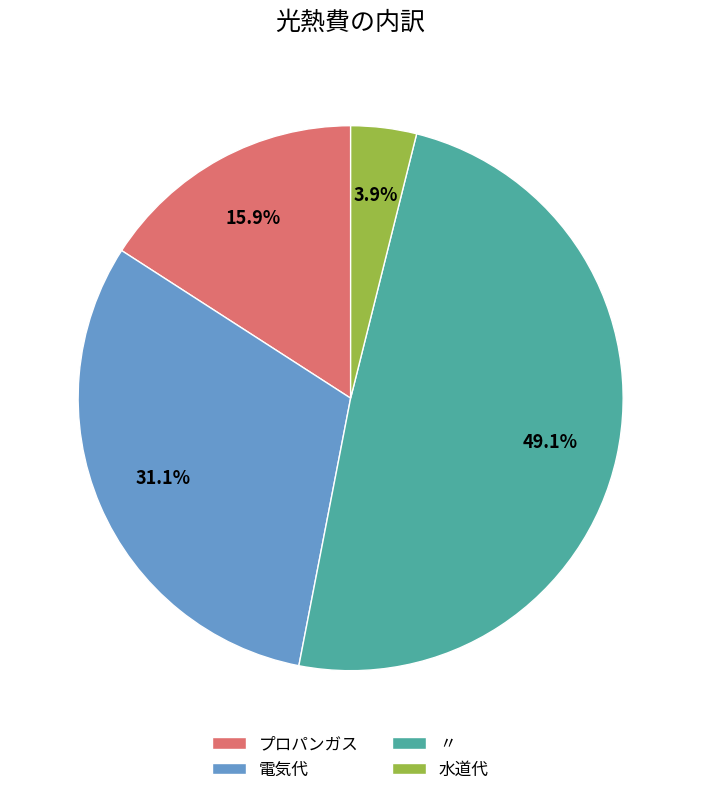

What percentage is NOT represented by 水道代?

96.1%